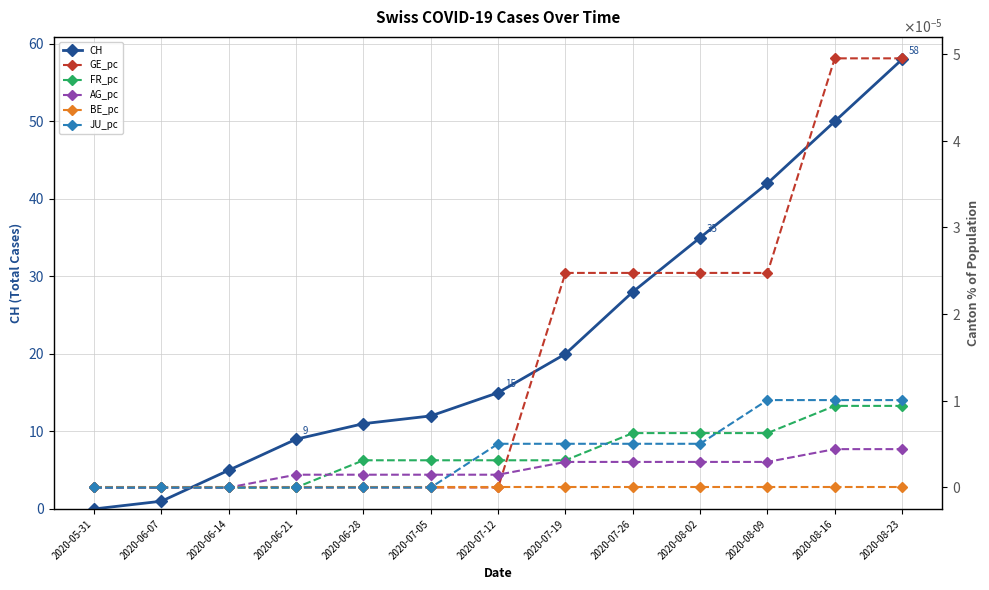

True or false: FR_pc and CH intersect in this chart.

False